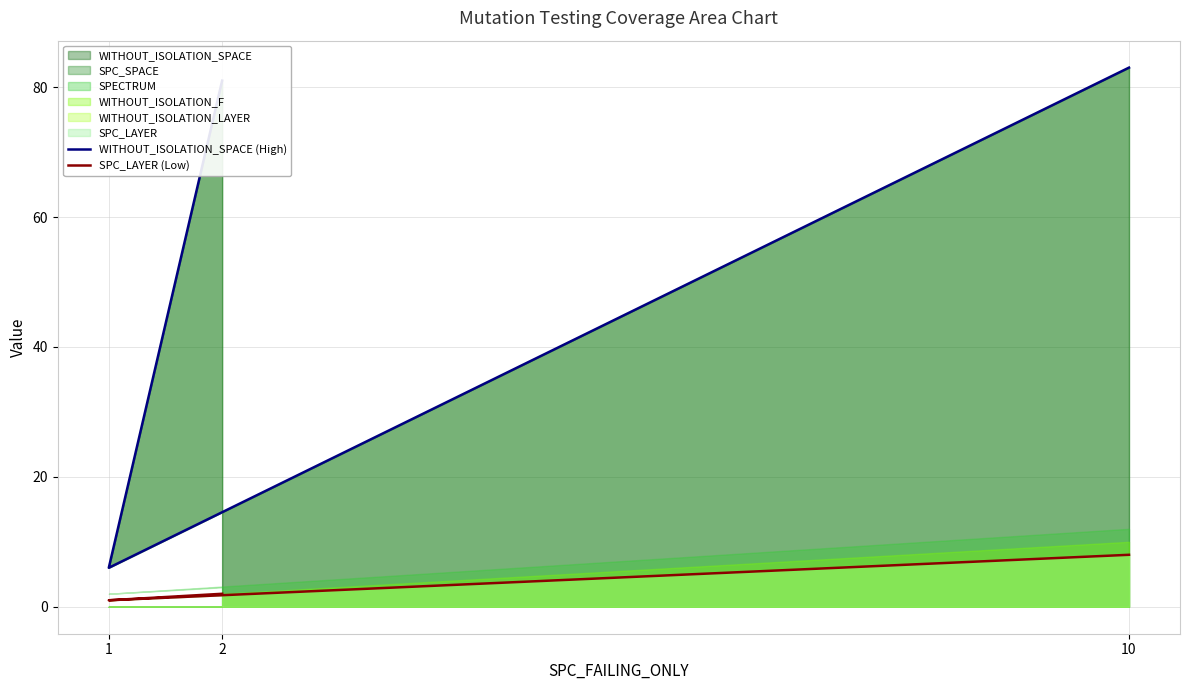

At which label does SPC_LAYER (Low) reach its peak?

10